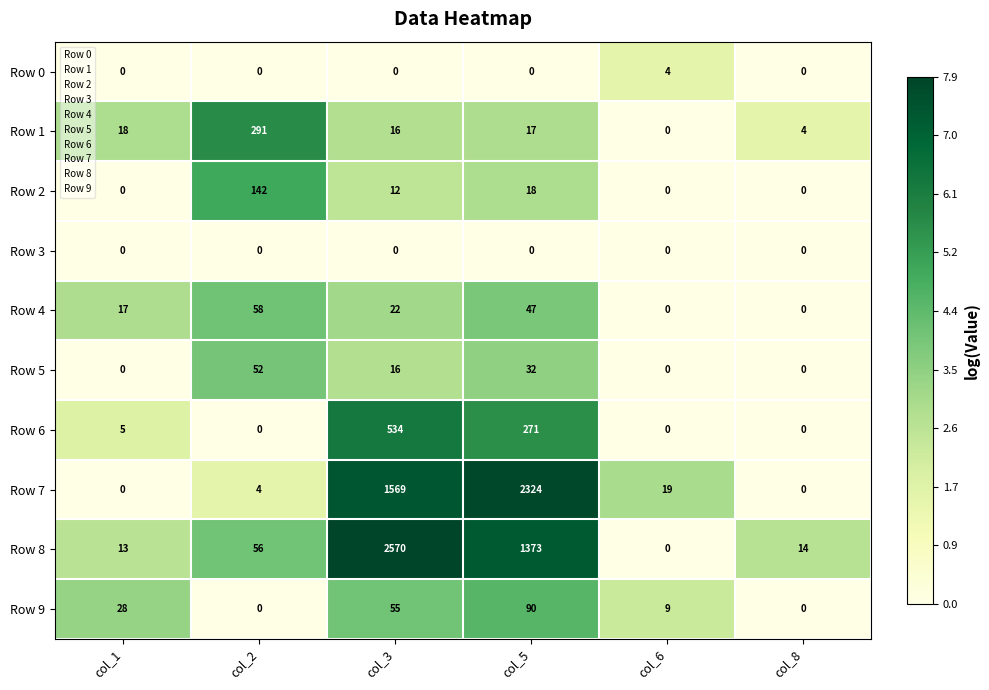

At which category is the sum across all series the highest?

col_3